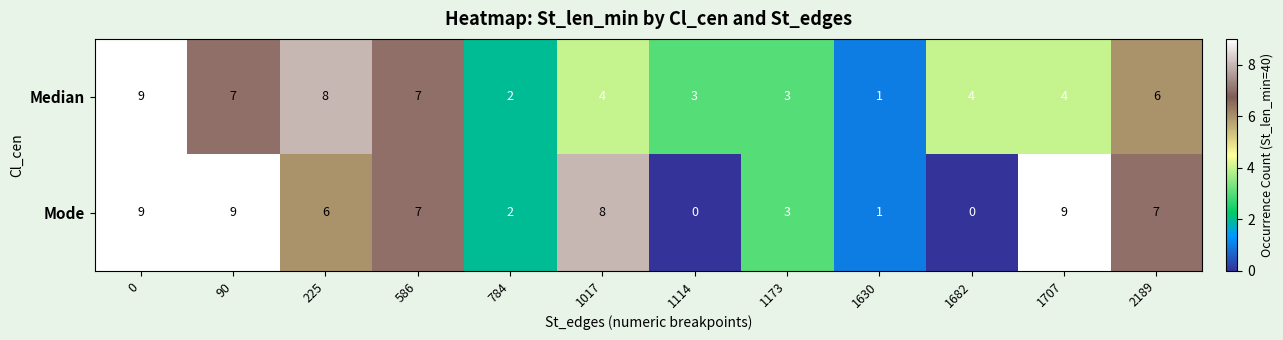

What is the spread (max minus min) of values at 1682?

4